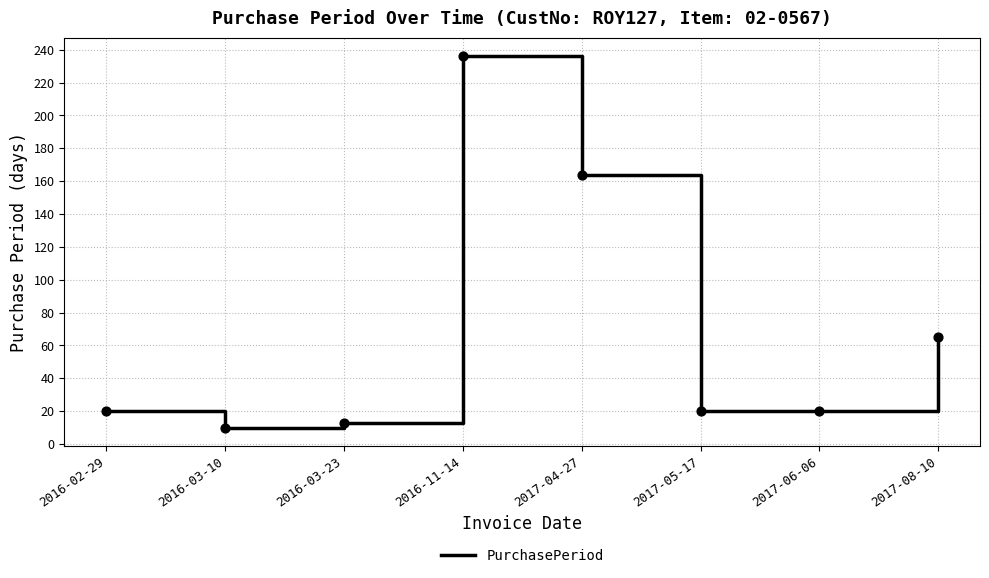

What is the change in value from 2017-04-27 to 2017-05-17?

-144